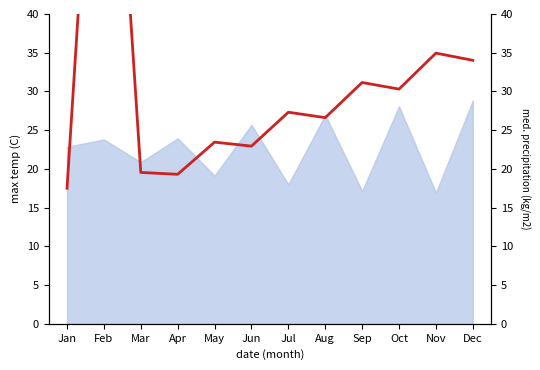

The chart shows a value of 14.1 at Aug. True or false?

False